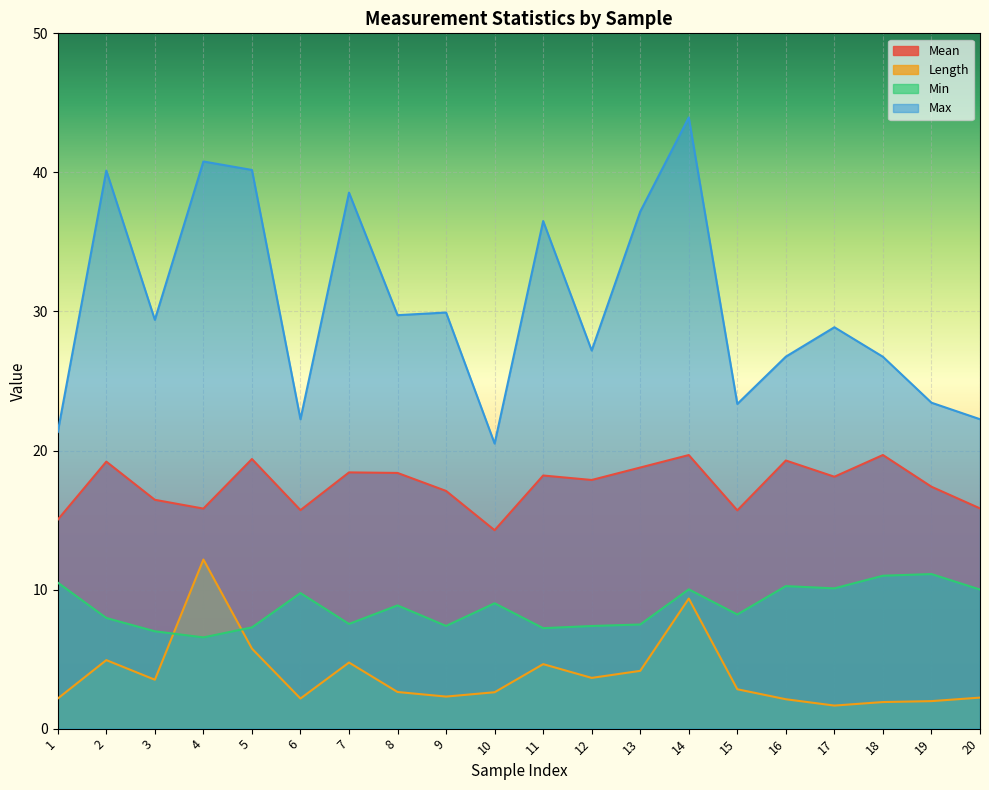

Does the chart display data point markers on the line(s)?

No